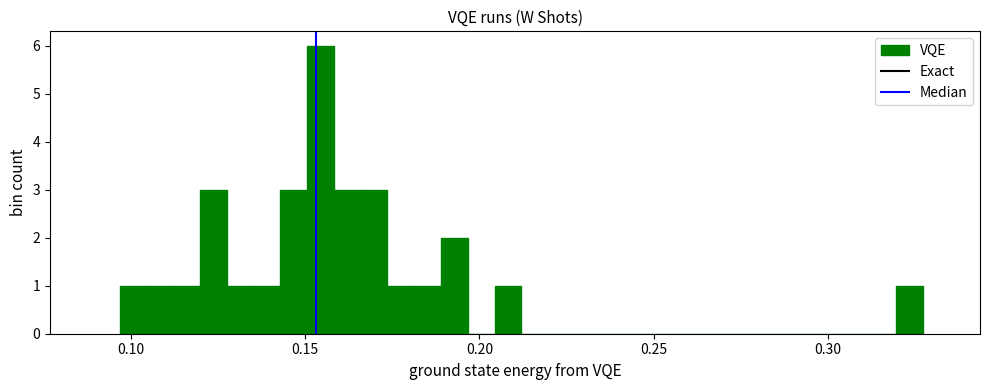

Around what value on the x-axis is the tallest bar? Give the approximate position of its centre, as read against the axis.

0.155